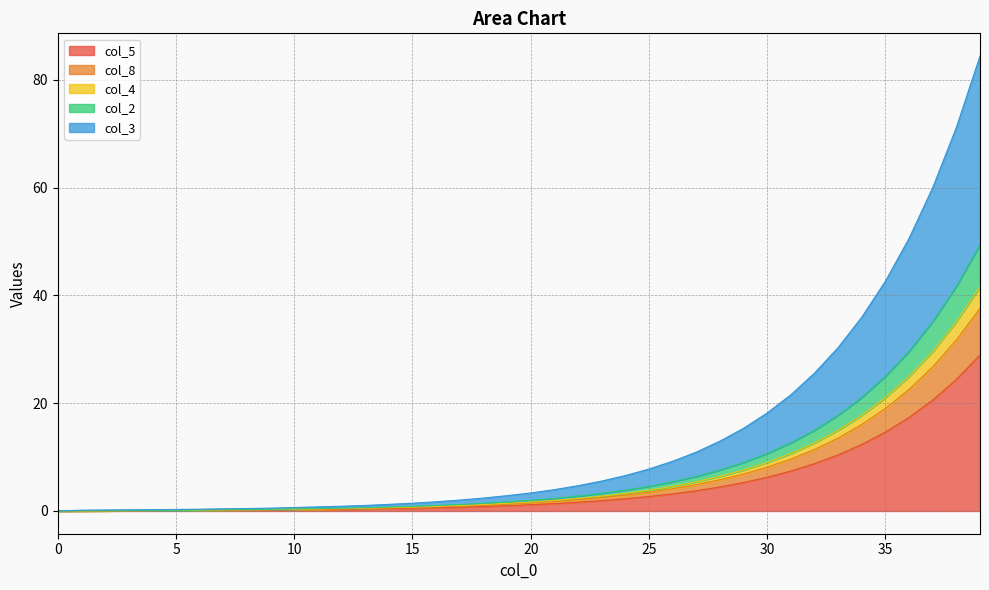

Is it true that col_3 equals 7.2 at 23?

False